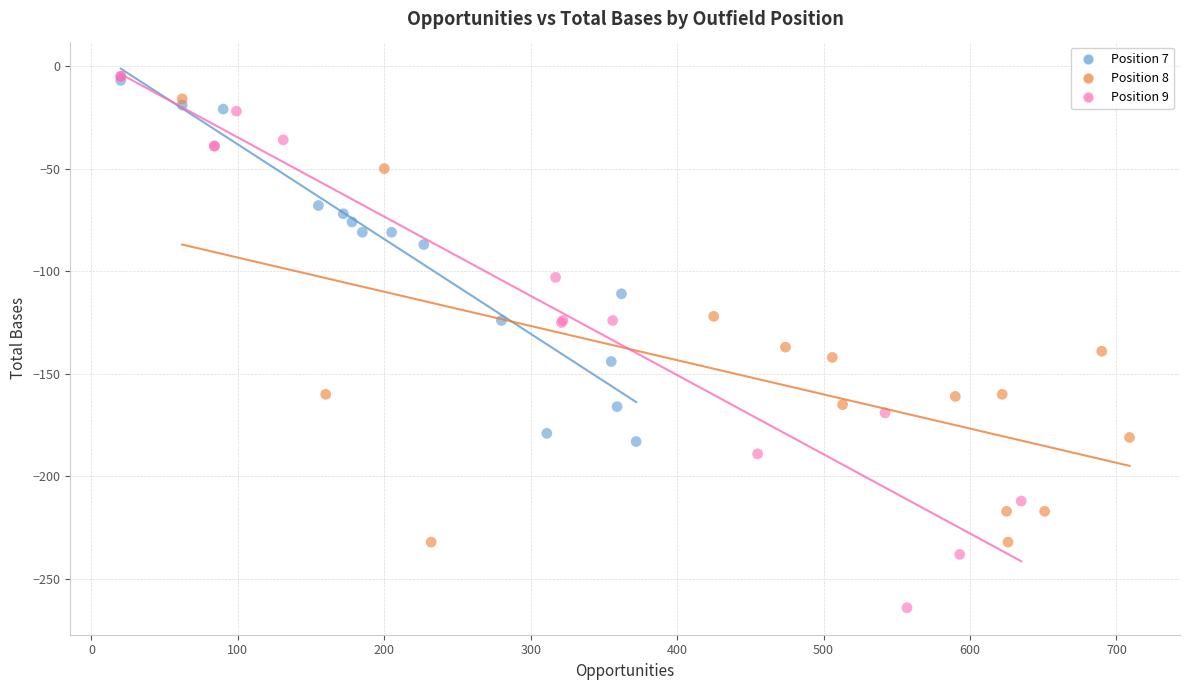

Which series contains the lowest Y value?

Position 9